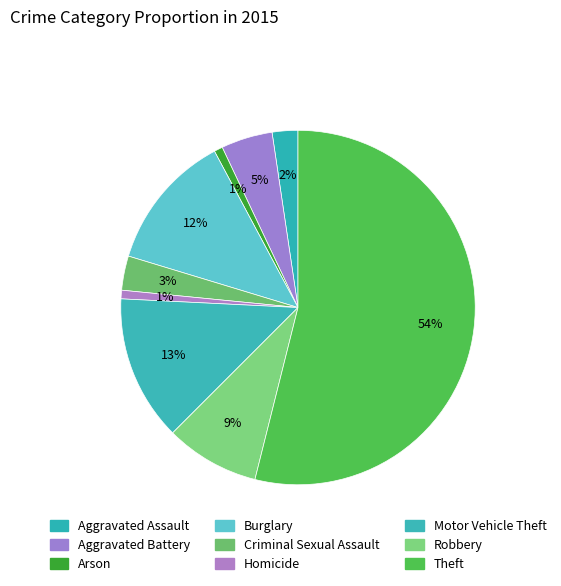

Is it true that Criminal Sexual Assault is 1% of the pie?

False